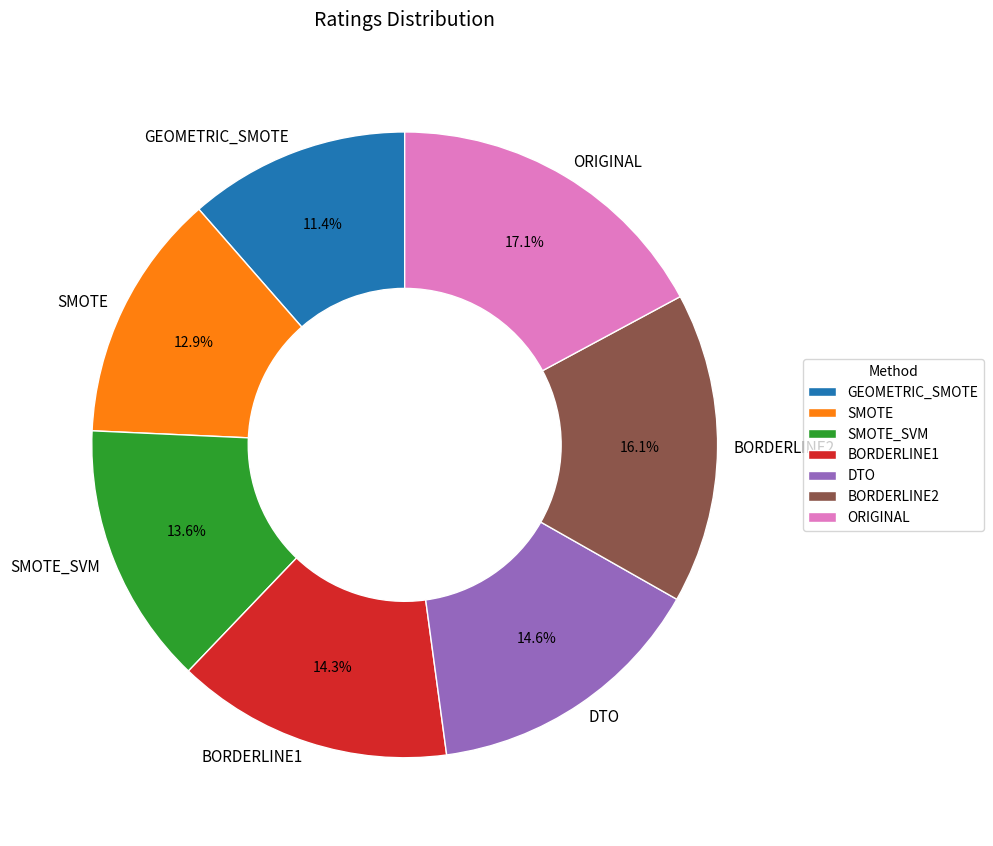

What is the smallest slice in the pie chart?

GEOMETRIC_SMOTE